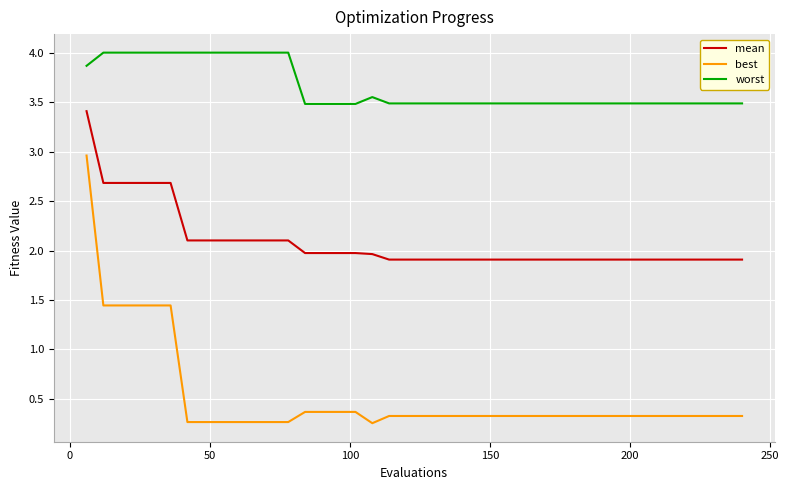

Rank the series by their maximum value, from lowest to highest.

best, mean, worst